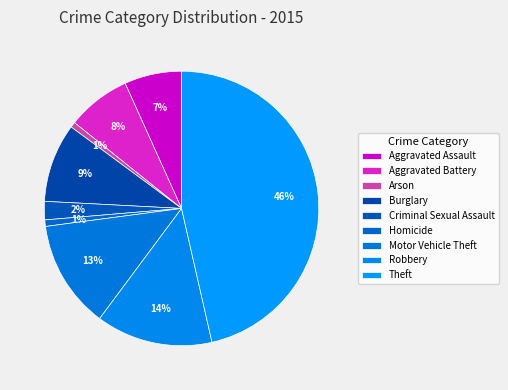

Does Homicide account for over 50% of the chart?

No